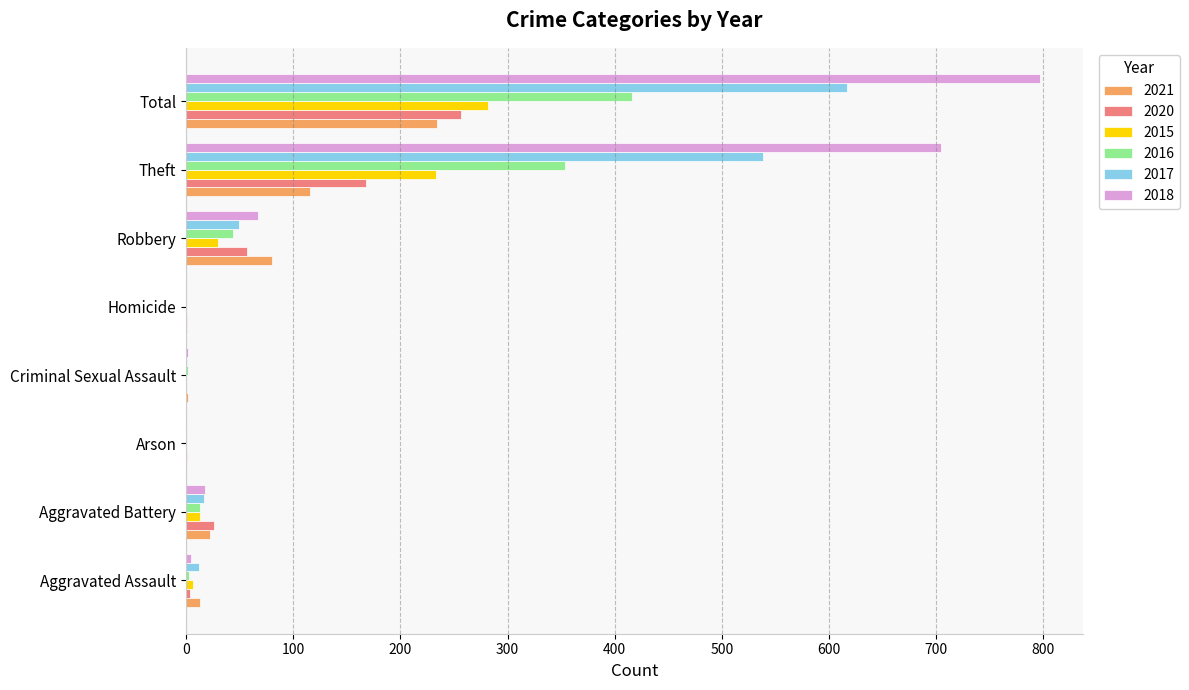

Is the value of 2021 at Total greater than the value of 2020 at Criminal Sexual Assault?

Yes